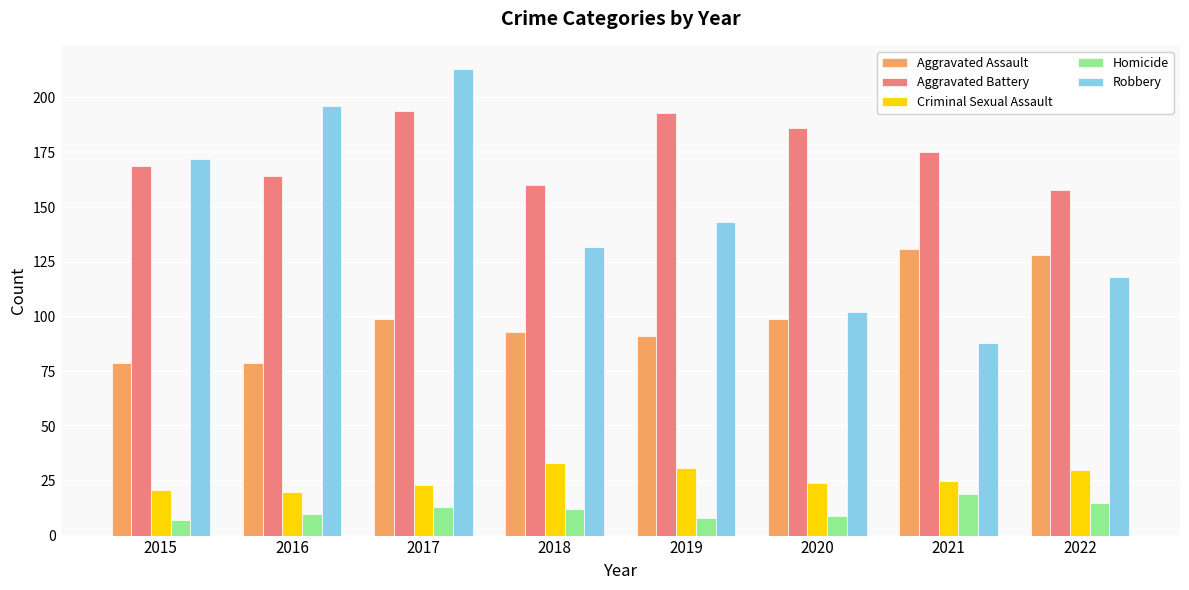

What is the difference between the maximum and second lowest values in the Aggravated Battery series?

34